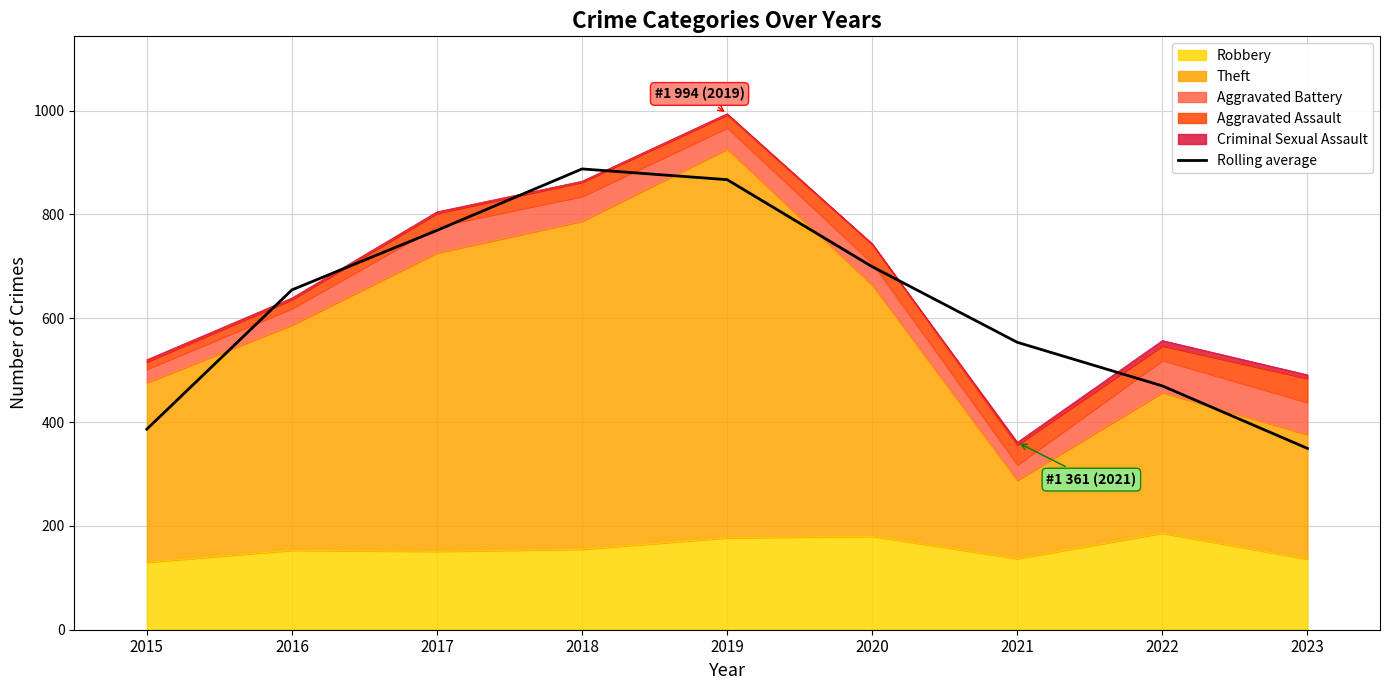

Read the value at 2015.

386.3